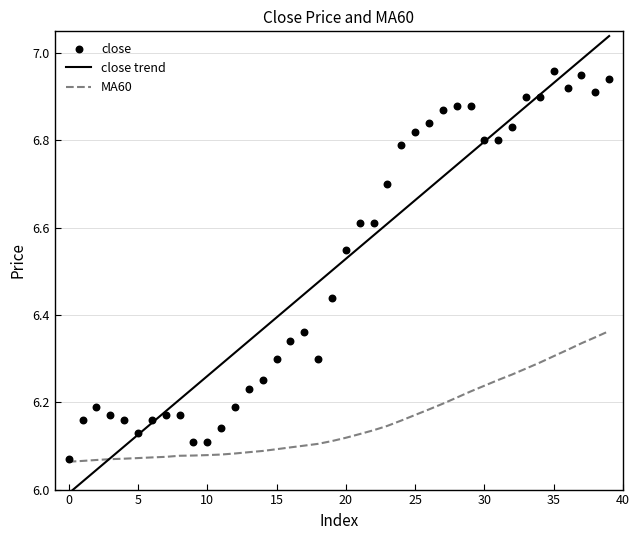

At how many categories does at least one series exceed 6?

40